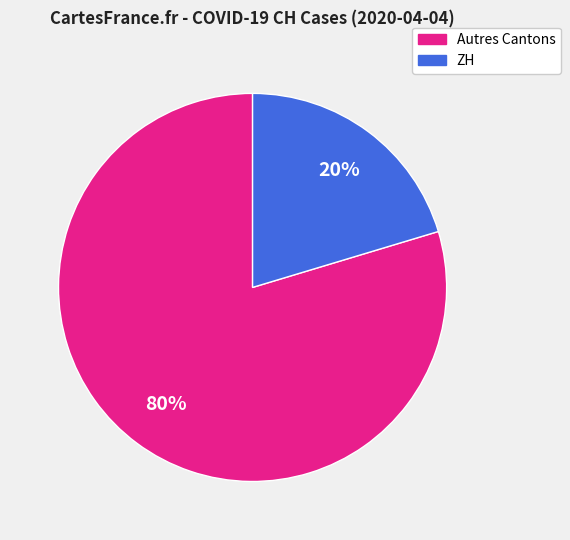

To the nearest percent, what is the average slice percentage?

50%